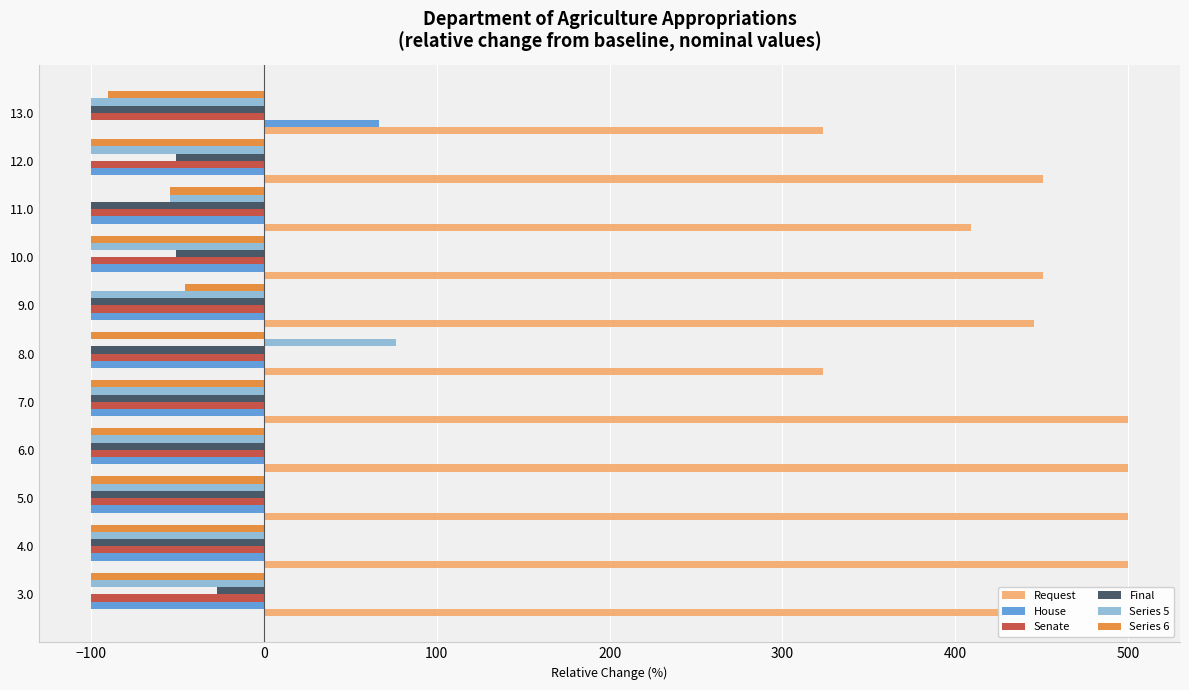

What is the difference between the maximum and minimum values in the Series 6 series?

54.3